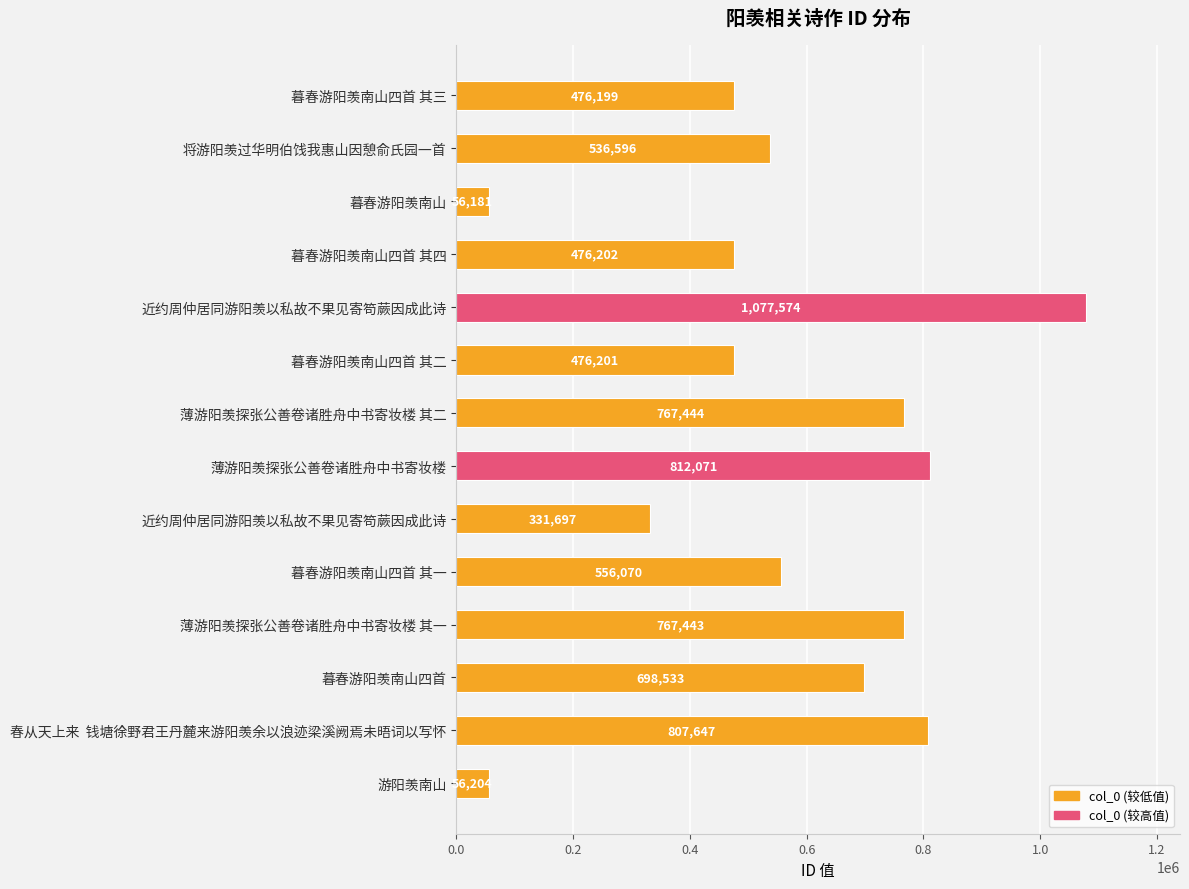

Count the number of data series in this chart.

1